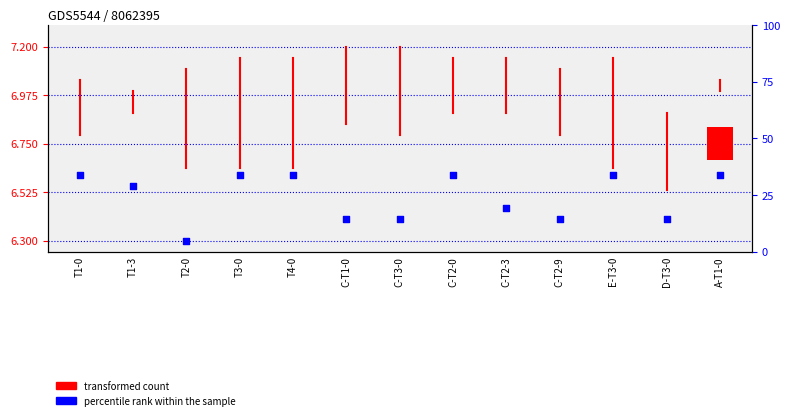

What is the total value across all series at C-T1-0?

6.4